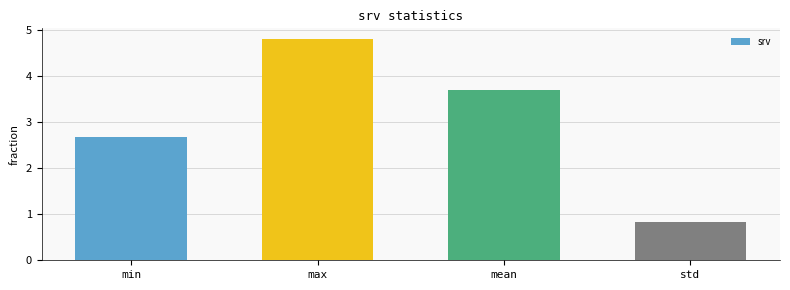

Reading left to right, transcribe all the data shown in this chart.

2.7	4.8	3.7	0.8